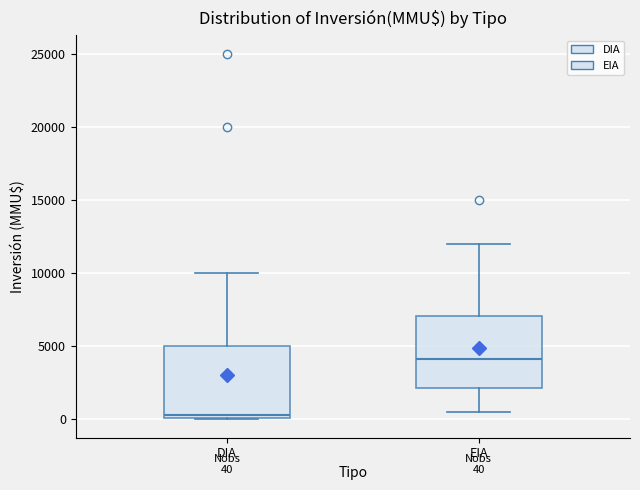

Which box's median line is the highest?

EIA